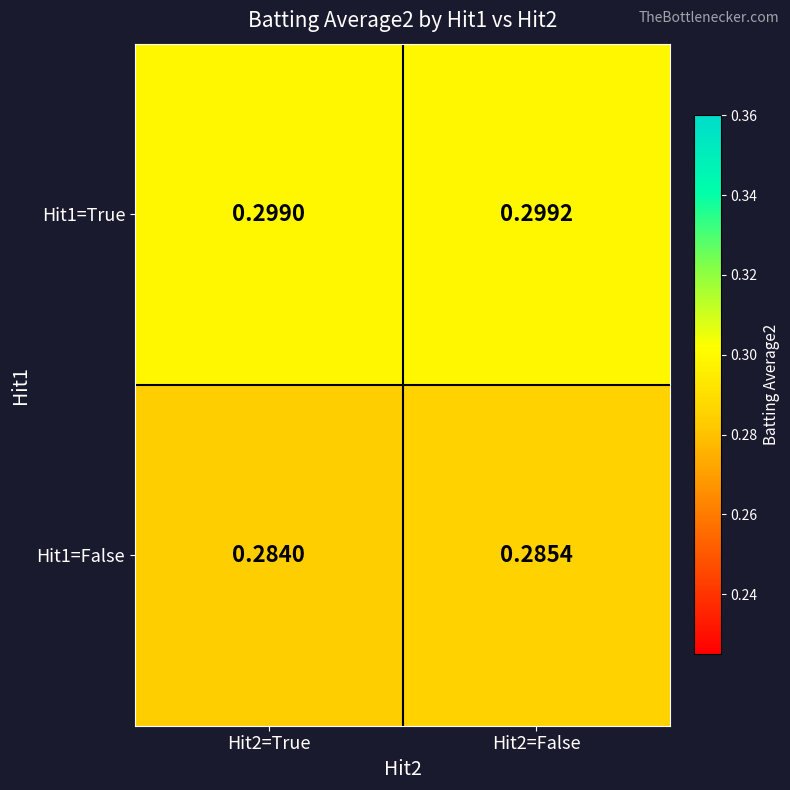

Which label corresponds to the smallest value in the chart?

Hit2=True